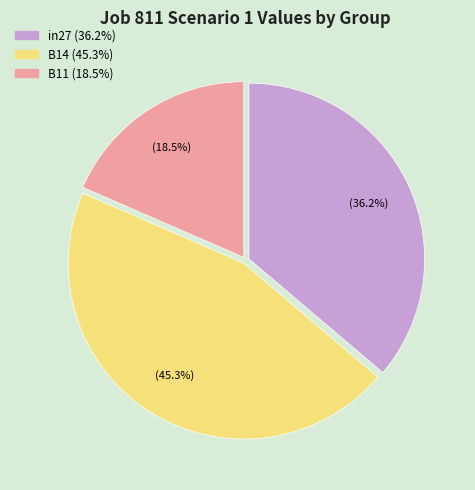

What is the smallest slice in the pie chart?

B11